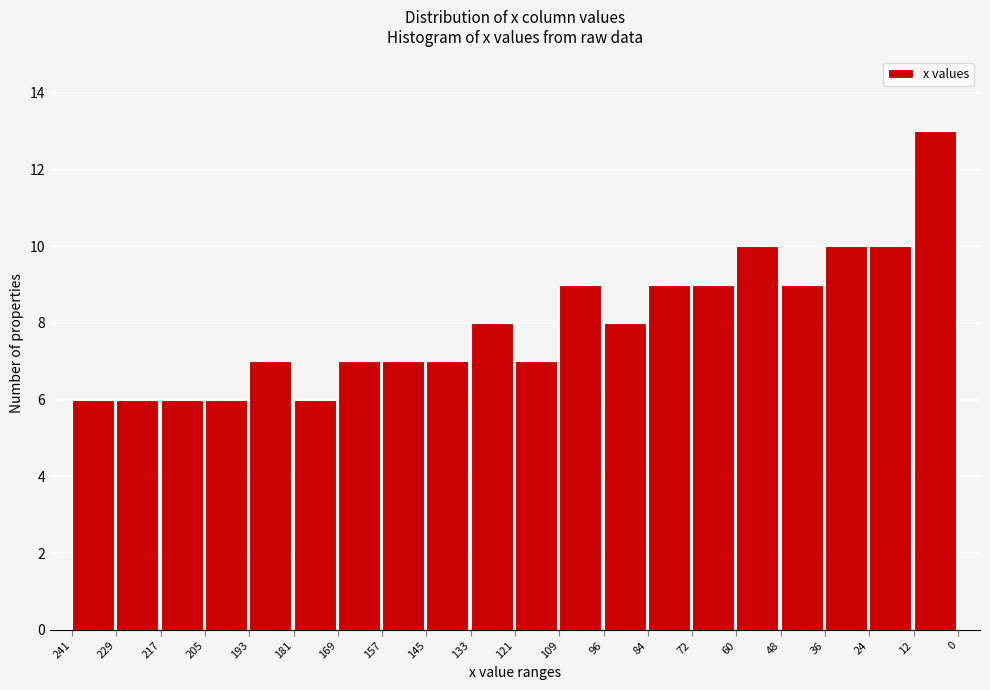

Reading right to left, list all the values displayed in this chart.

12=13	24=10	36=10	48=9	60=10	72=9	84=9	96=8	109=9	121=7	133=8	145=7	157=7	169=7	181=6	193=7	205=6	217=6	229=6	241=6